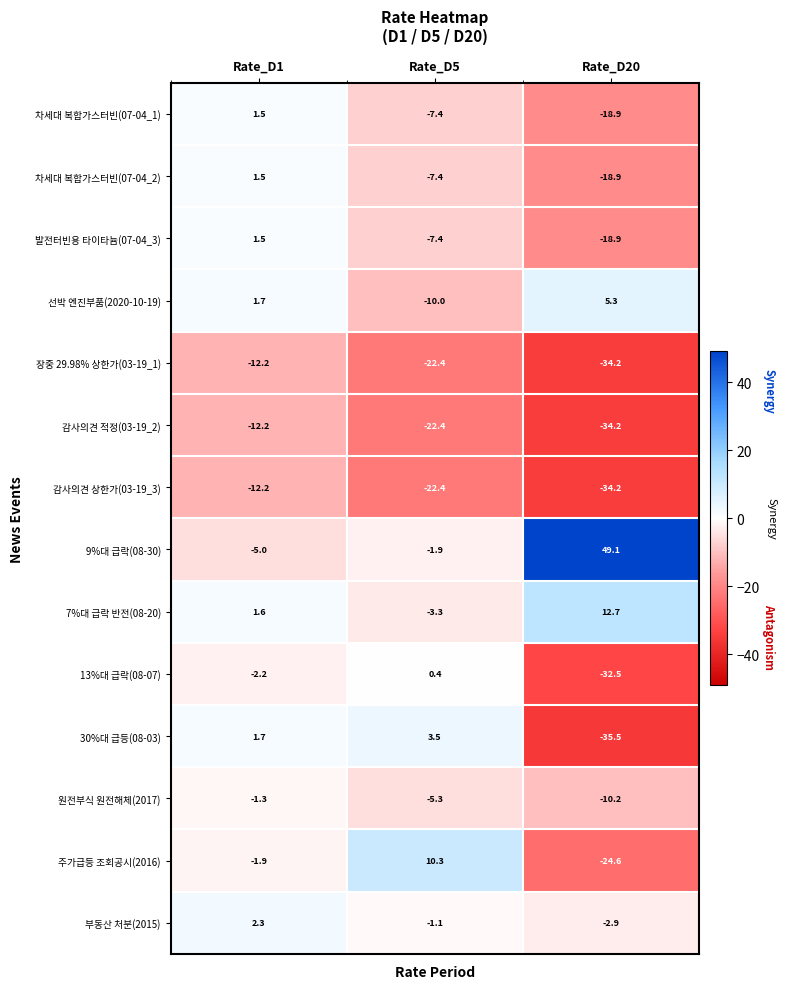

Is it true that 13%대 급락(08-07) equals -16.2 at Rate_D20?

False